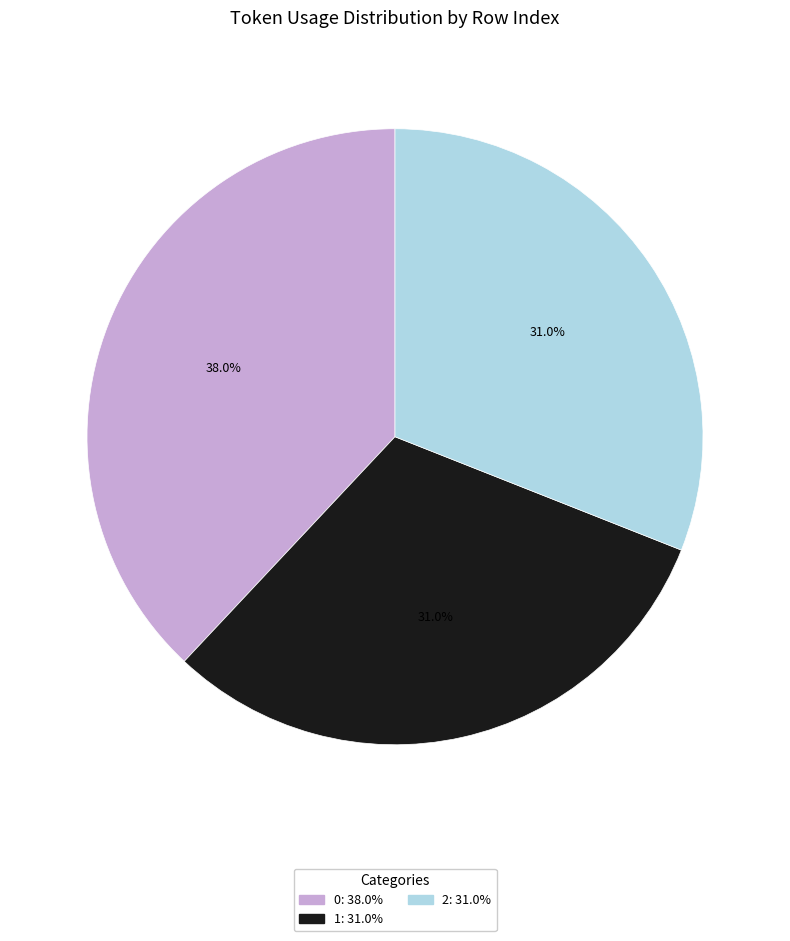

The 1 slice represents 31% of the pie. True or false?

True